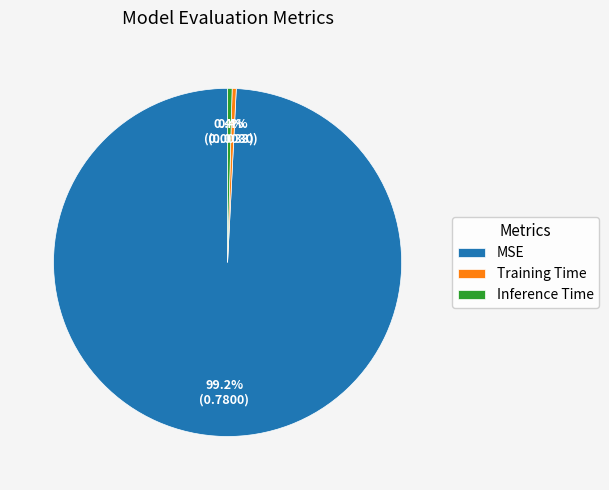

How many segments does this pie chart have?

3